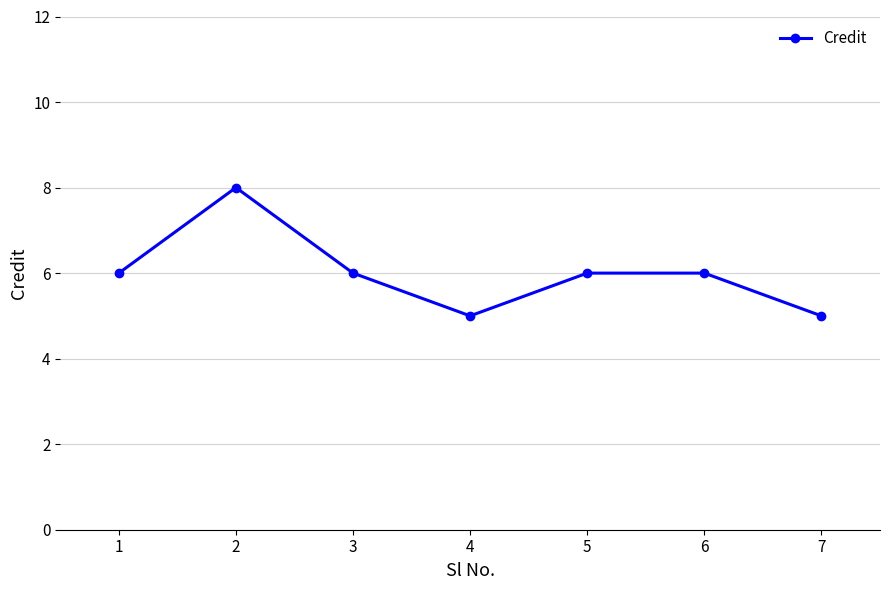

What is the value of the 5th point from the left?

6